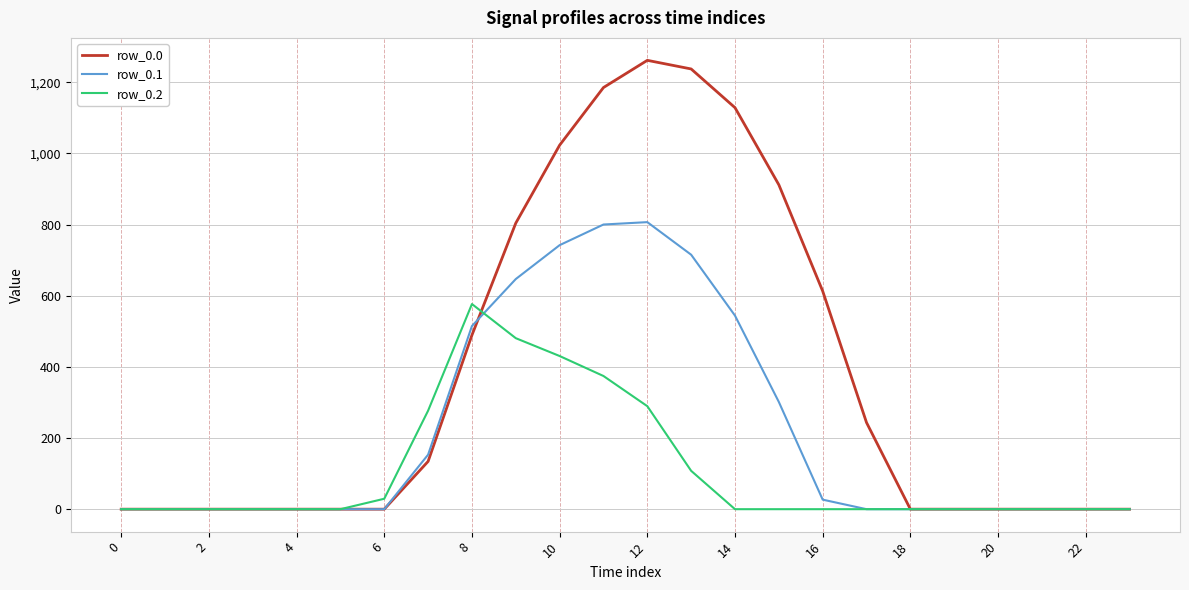

What is the maximum value shown in the chart?

1261.6